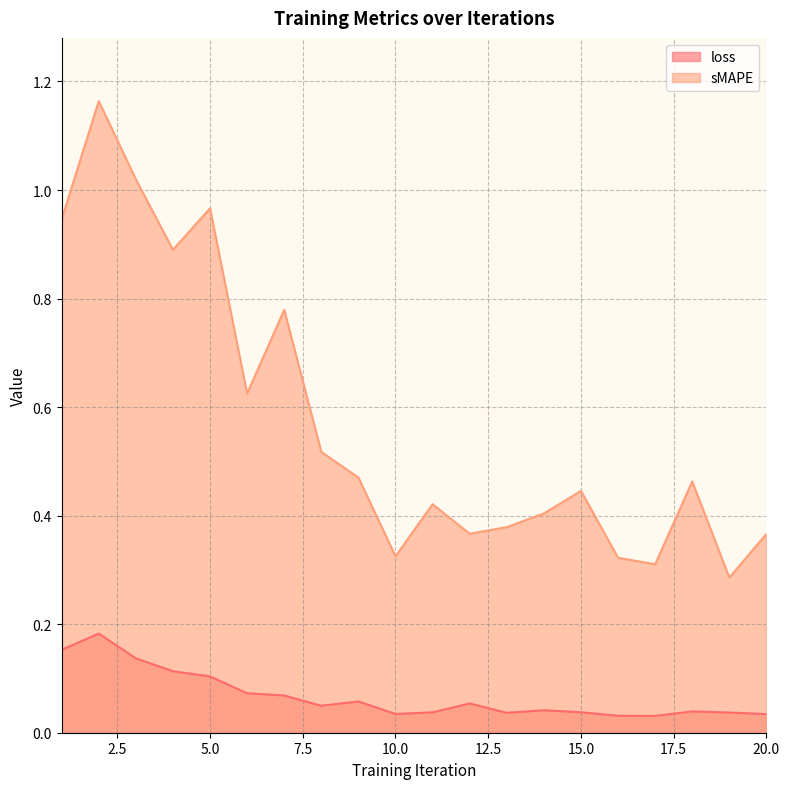

The value of loss at 8 is 0.1. True or false?

False